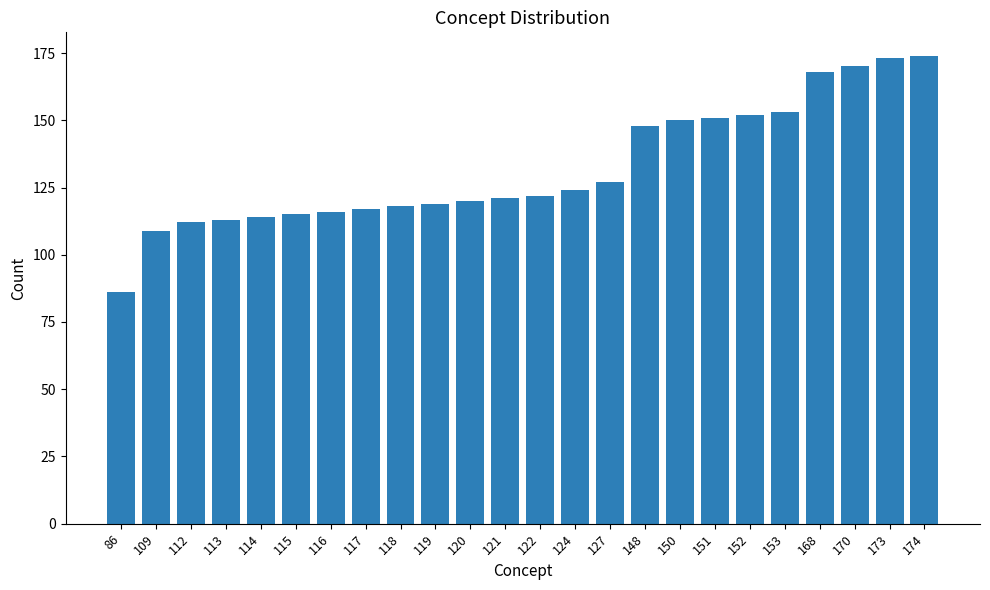

What is the sum of all values?

3172